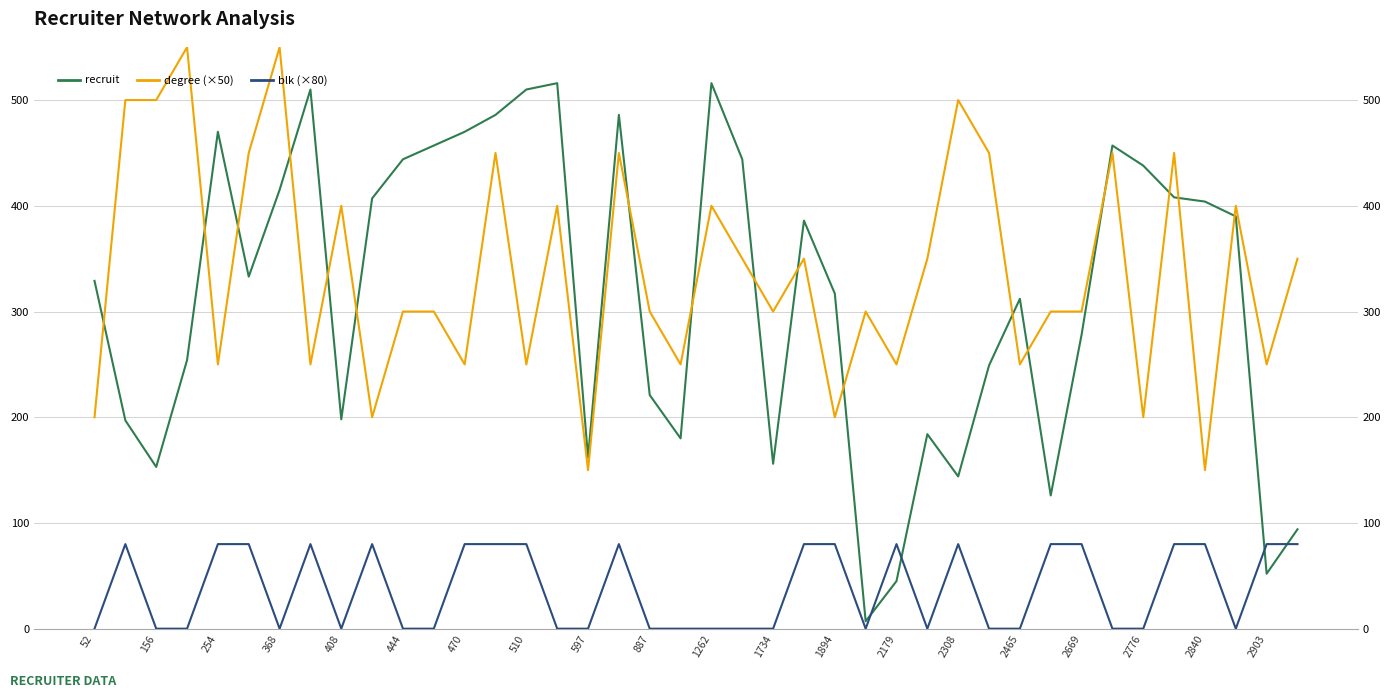

Where do recruit and degree (×50) first cross each other?

52 and 156